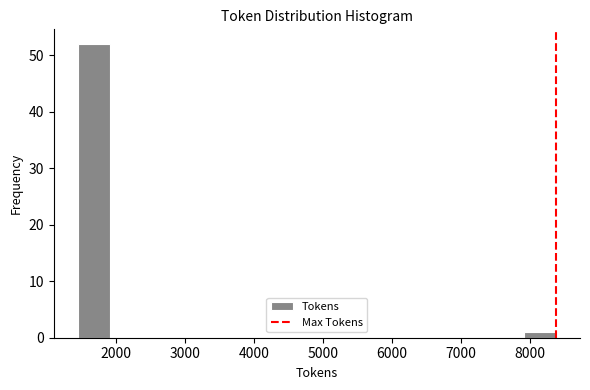

Reading left to right, transcribe this chart: for each bar, give the range it covers on the x-axis and its height. Neither the bar edges nor the heights are printed on the chart, so give them approximately, as read against the axes.

1400 to 1900: 52
1900 to 2400: 0
2400 to 2800: 0
2800 to 3300: 0
3300 to 3800: 0
3800 to 4200: 0
4200 to 4700: 0
4700 to 5100: 0
5100 to 5600: 0
5600 to 6100: 0
6100 to 6500: 0
6500 to 7000: 0
7000 to 7500: 0
7500 to 7900: 0
7900 to 8400: 1